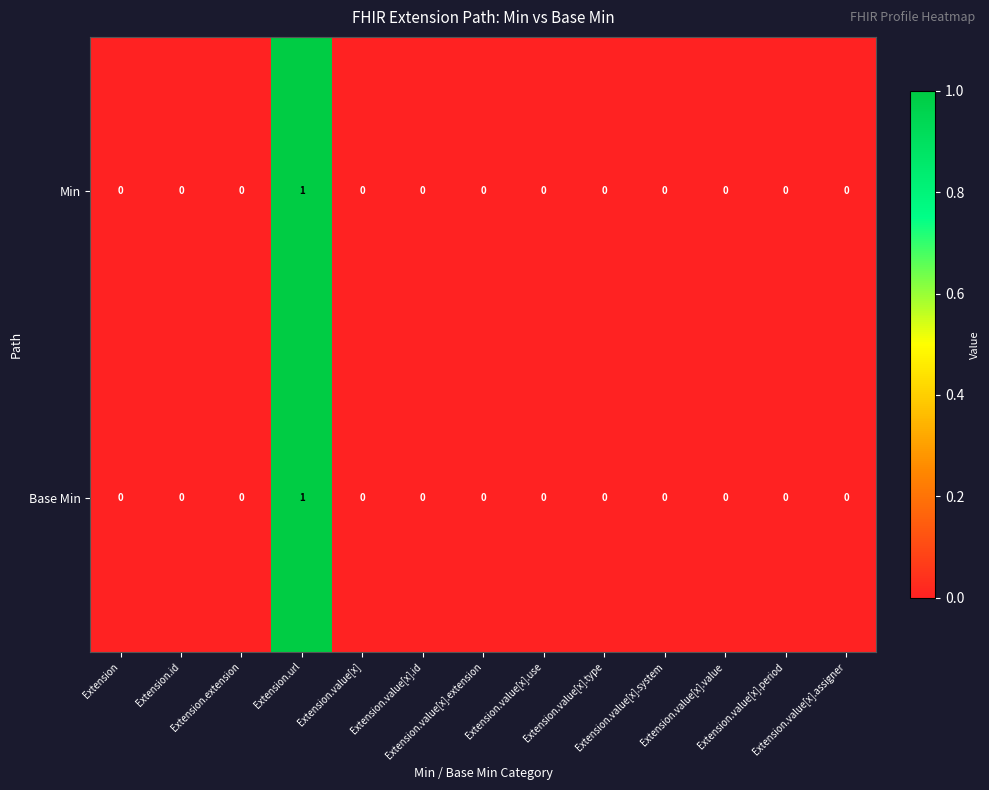

Count the Min values in the range 0 to 1.

13